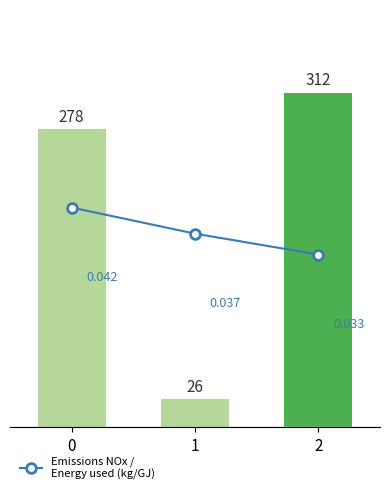

Reading right to left, what are all the values shown in this chart?

Avg Amount Deducted: 312.4	25.6	278.2
Emissions NOx /
Energy used (kg/GJ): 0.0	0.0	0.0